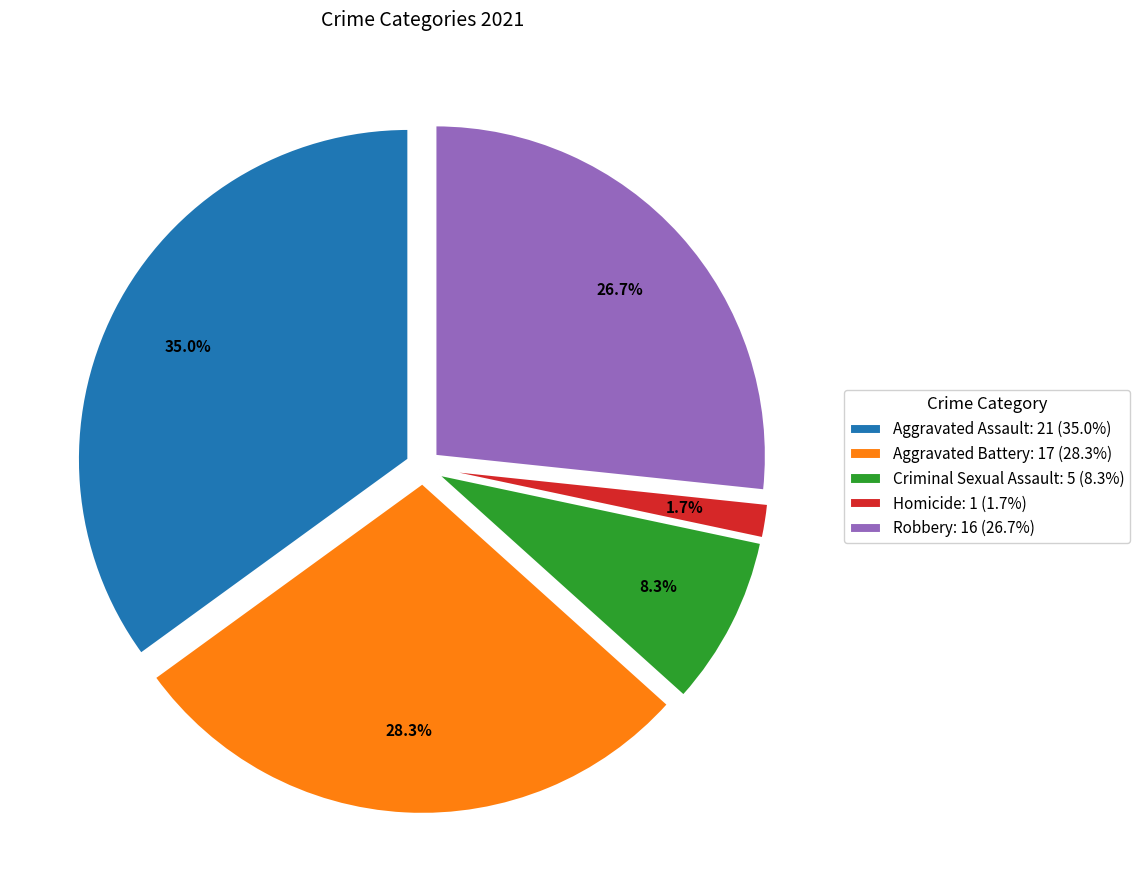

Is it true that Criminal Sexual Assault is 8% of the pie?

True